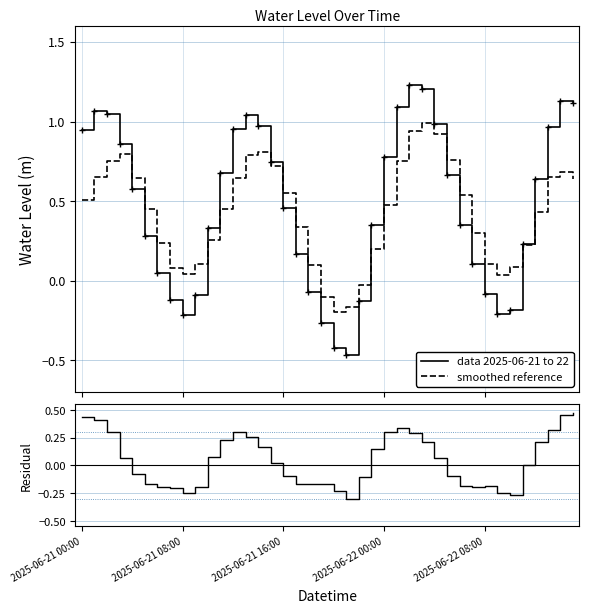

Is the value of data 2025-06-21 to 22 at 2025-06-22 00:00 greater than the value of smoothed reference at 12?

Yes